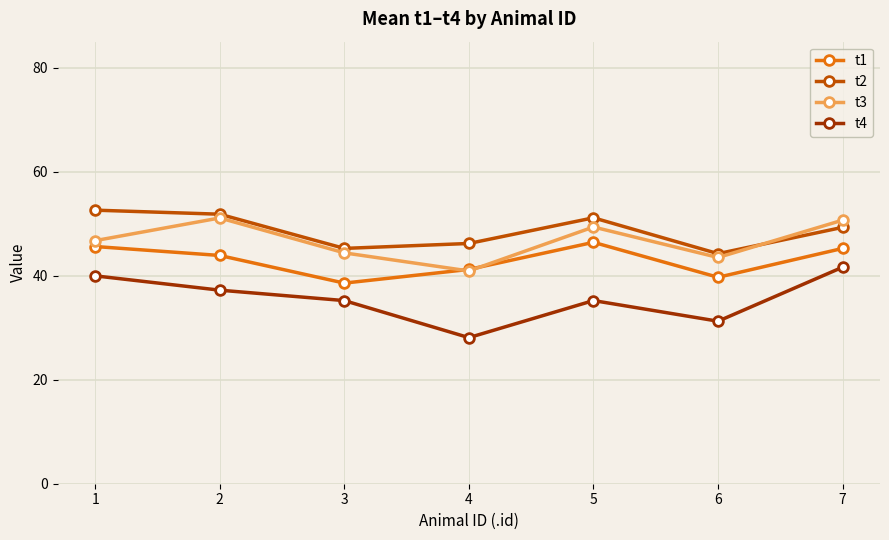

How many lines are shown in the chart?

4